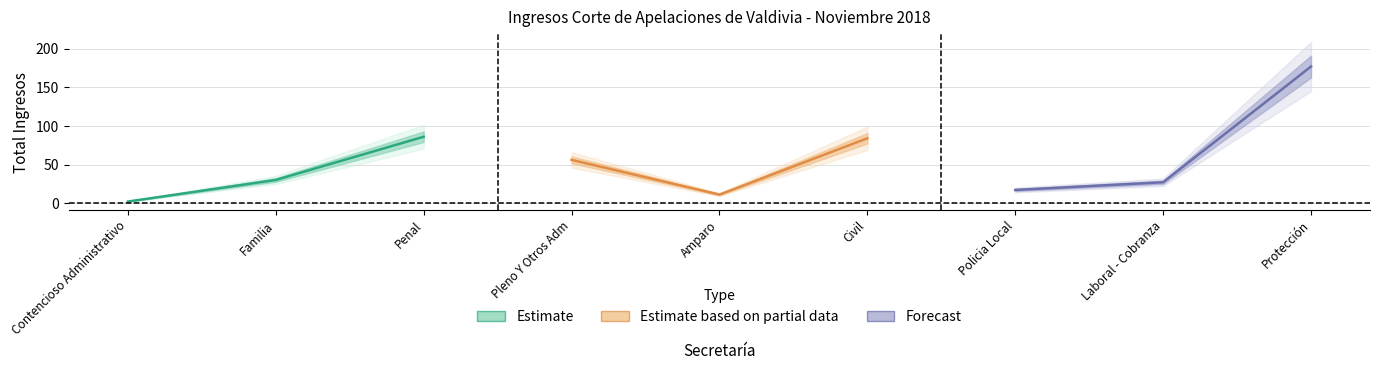

Which series has the widest spread of values?

Forecast